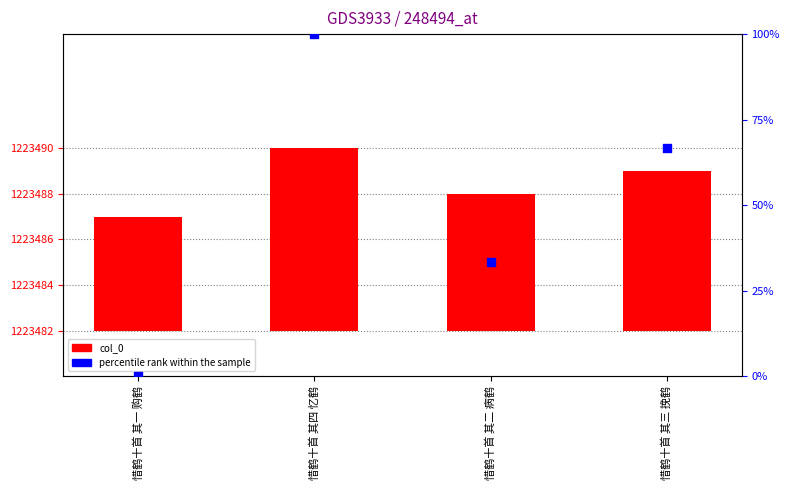

What are all the series names shown in the legend?

col_0, percentile rank within the sample